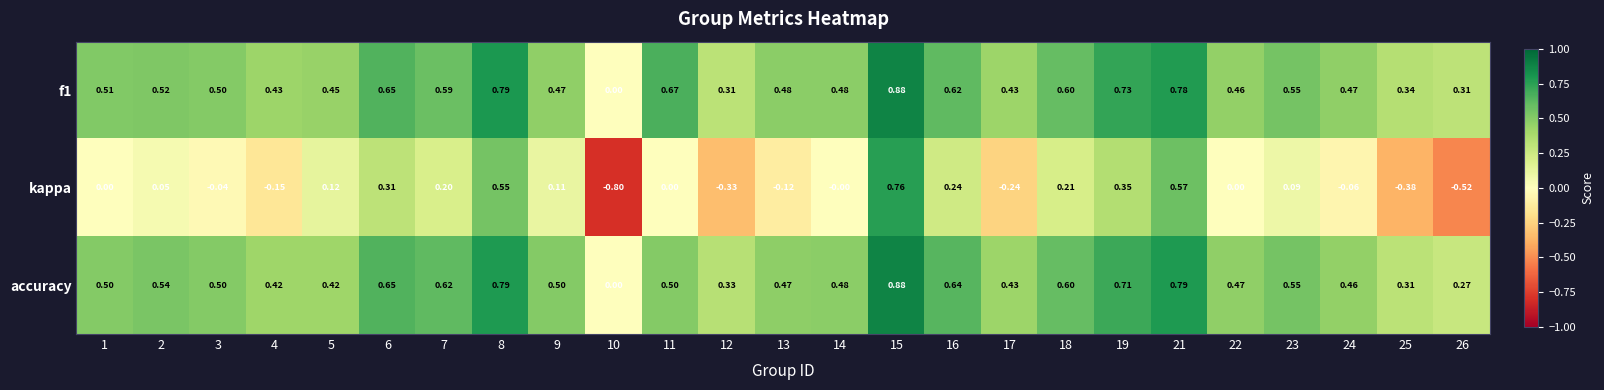

Which series changed the most between 1 and 23?

kappa